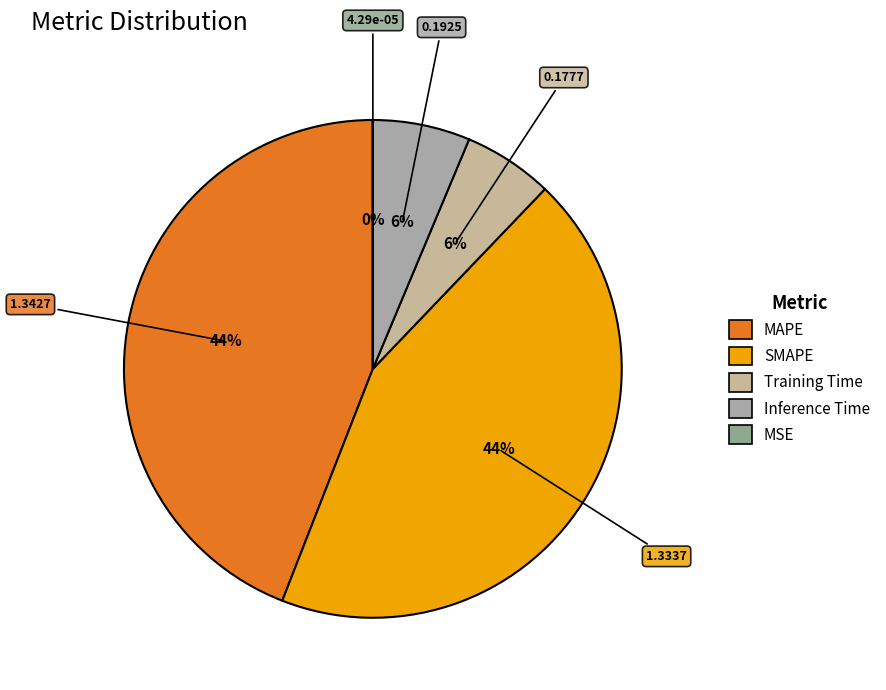

Is it true that MSE is 8% of the pie?

False